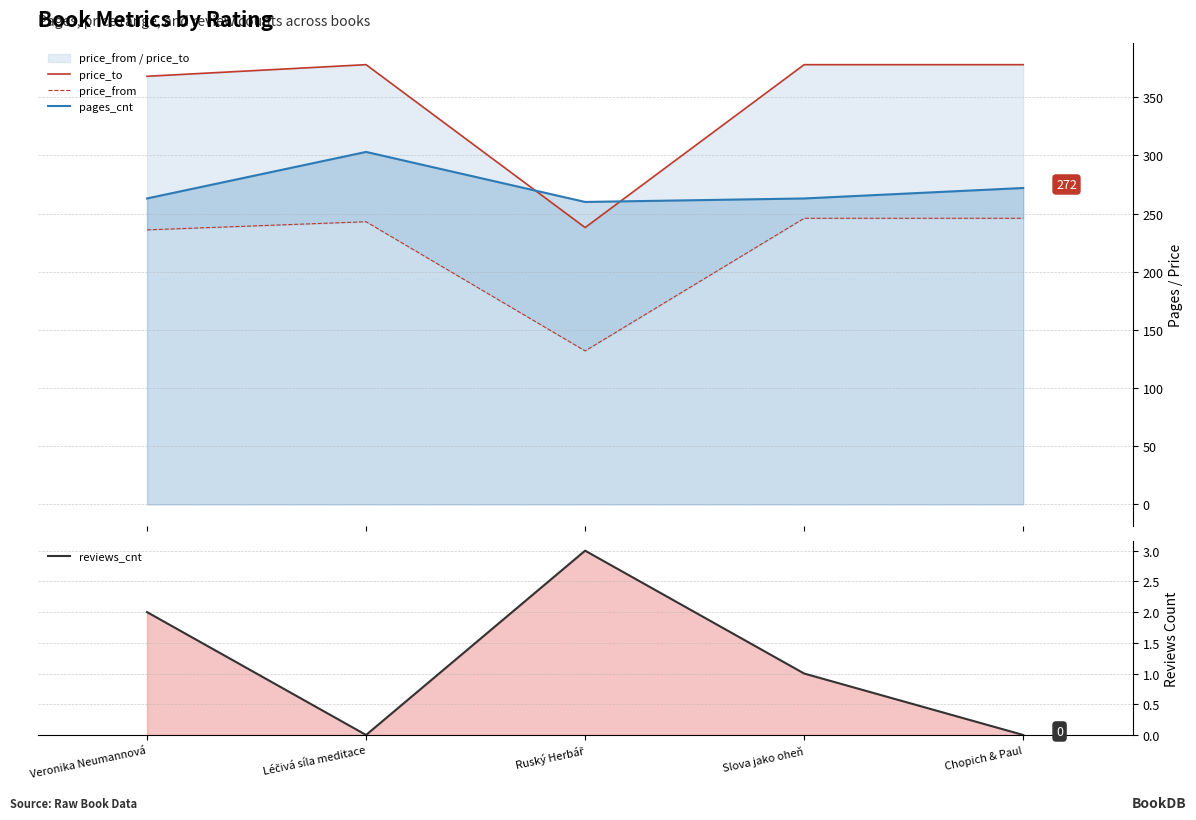

What is the value of the pages_cnt point at the 3rd from the left?

260